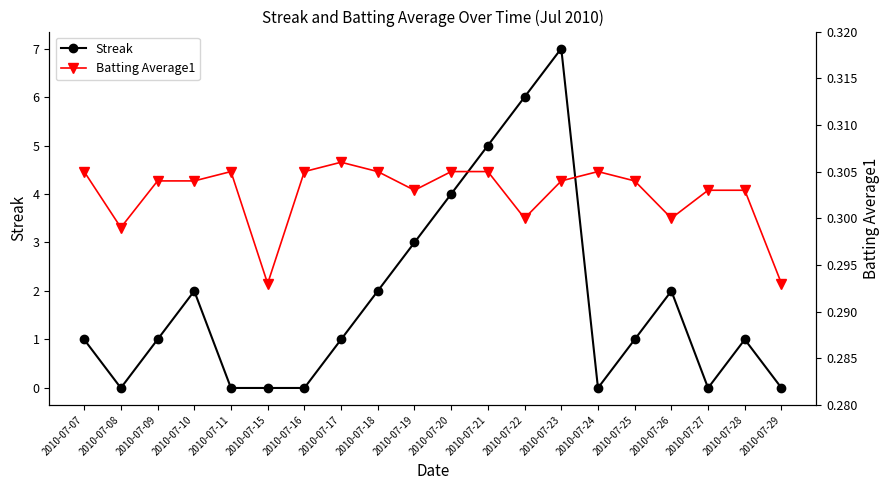

What is the difference between the maximum and minimum values in the Streak series?

7